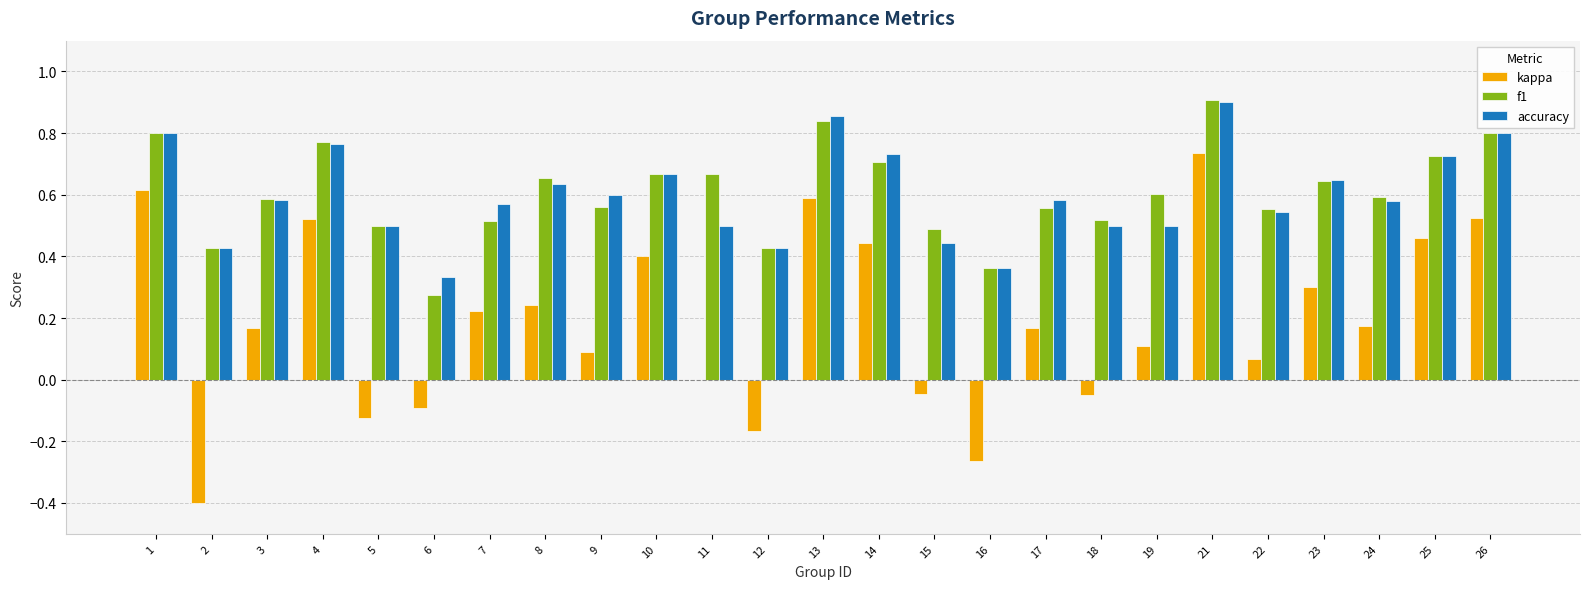

Count the number of data series in this chart.

3